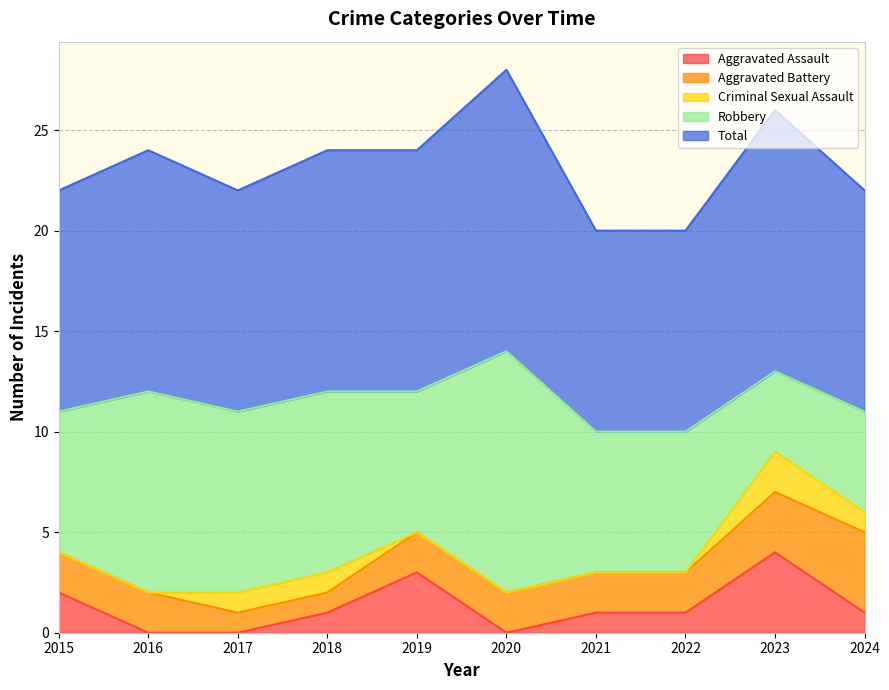

List the series in order of their peak value, highest first.

Total, Robbery, Aggravated Assault, Aggravated Battery, Criminal Sexual Assault